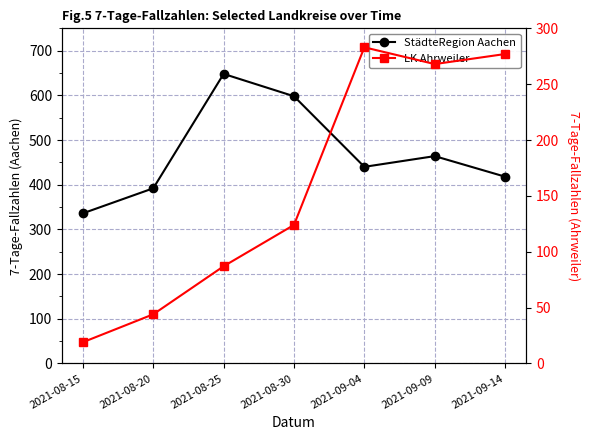

True or false: LK Ahrweiler and StädteRegion Aachen intersect in this chart.

False